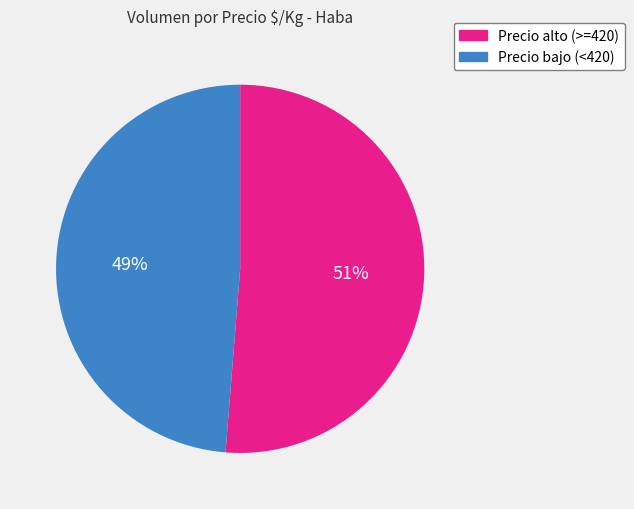

Which slice is the largest?

Precio alto (>=420)